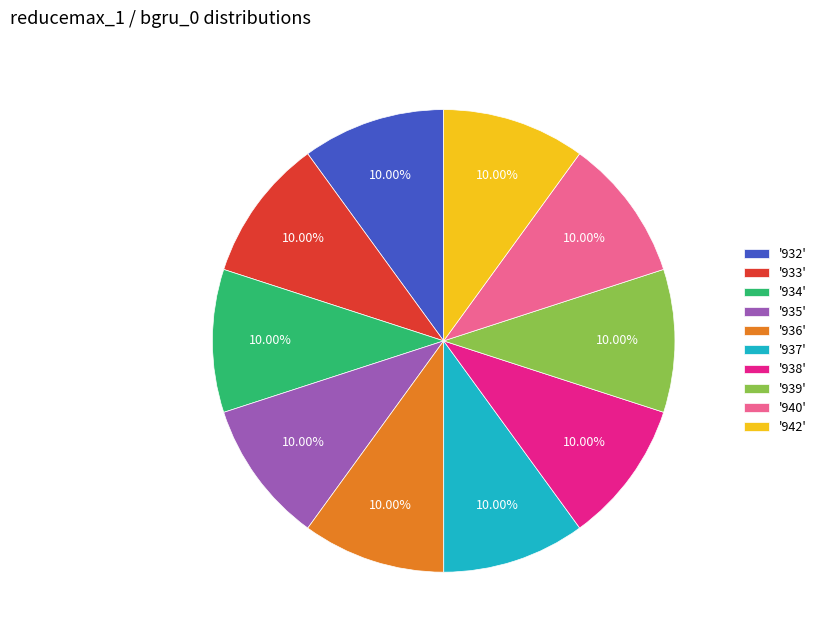

Does '940' account for over 50% of the chart?

No